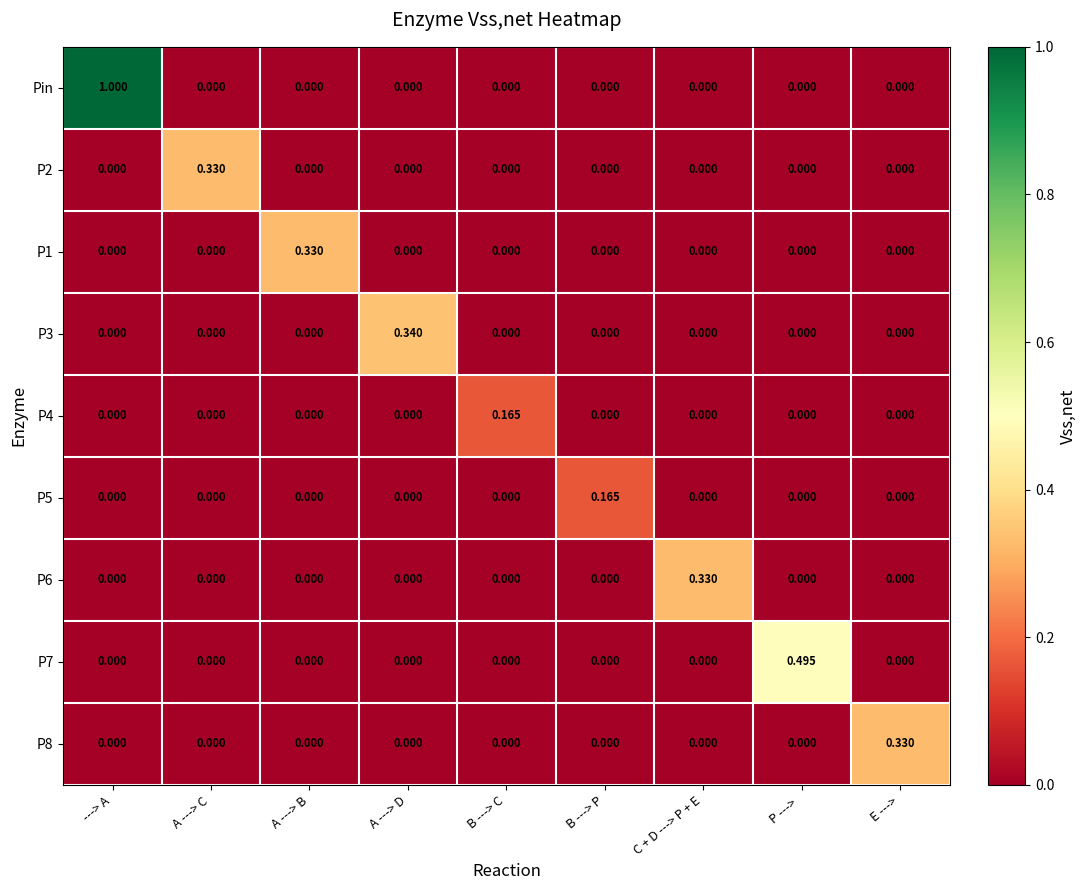

How many series are shown in this chart?

9